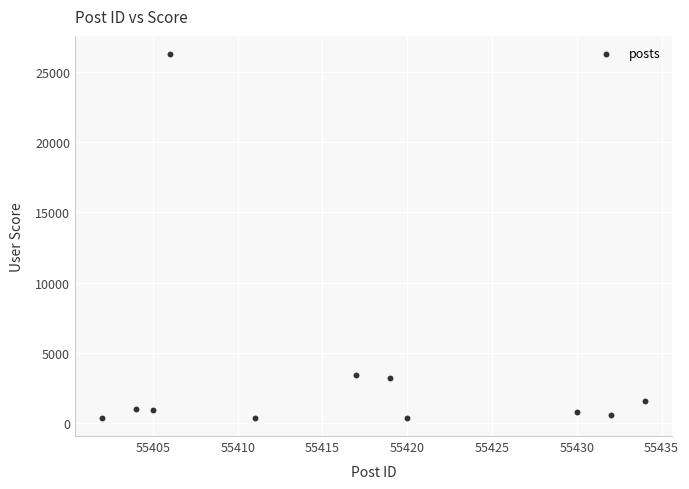

What is the range of X values (max minus min)?

32